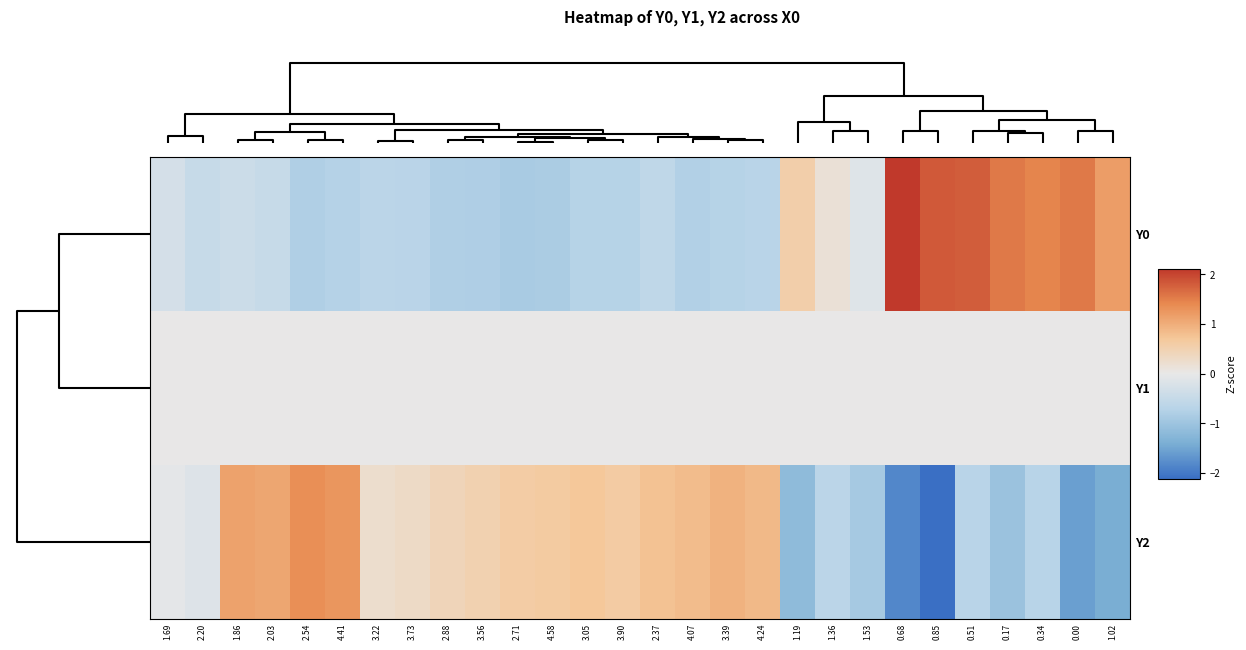

Reading left to right, list all the values displayed in this chart.

Y0: 1.69=-0.3	2.20=-0.5	1.86=-0.4	2.03=-0.5	2.54=-0.8	4.41=-0.7	3.22=-0.7	3.73=-0.7	2.88=-0.8	3.56=-0.8	2.71=-0.9	4.58=-0.8	3.05=-0.7	3.90=-0.7	2.37=-0.6	4.07=-0.8	3.39=-0.7	4.24=-0.7	1.19=0.6	1.36=0.2	1.53=-0.1	0.68=2.1	0.85=1.8	0.51=1.8	0.17=1.5	0.34=1.4	0.00=1.5	1.02=1.2
Y1: 1.69=0.0	2.20=0.0	1.86=0.0	2.03=0.0	2.54=0.0	4.41=0.0	3.22=0.0	3.73=0.0	2.88=0.0	3.56=0.0	2.71=0.0	4.58=0.0	3.05=0.0	3.90=0.0	2.37=0.0	4.07=0.0	3.39=0.0	4.24=0.0	1.19=0.0	1.36=0.0	1.53=0.0	0.68=0.0	0.85=0.0	0.51=0.0	0.17=0.0	0.34=0.0	0.00=0.0	1.02=0.0
Y2: 1.69=-0.1	2.20=-0.2	1.86=1.1	2.03=1.1	2.54=1.3	4.41=1.3	3.22=0.2	3.73=0.3	2.88=0.4	3.56=0.5	2.71=0.6	4.58=0.6	3.05=0.7	3.90=0.6	2.37=0.8	4.07=0.8	3.39=1.0	4.24=0.9	1.19=-1.2	1.36=-0.7	1.53=-0.9	0.68=-1.8	0.85=-2.1	0.51=-0.7	0.17=-1.0	0.34=-0.7	0.00=-1.6	1.02=-1.4